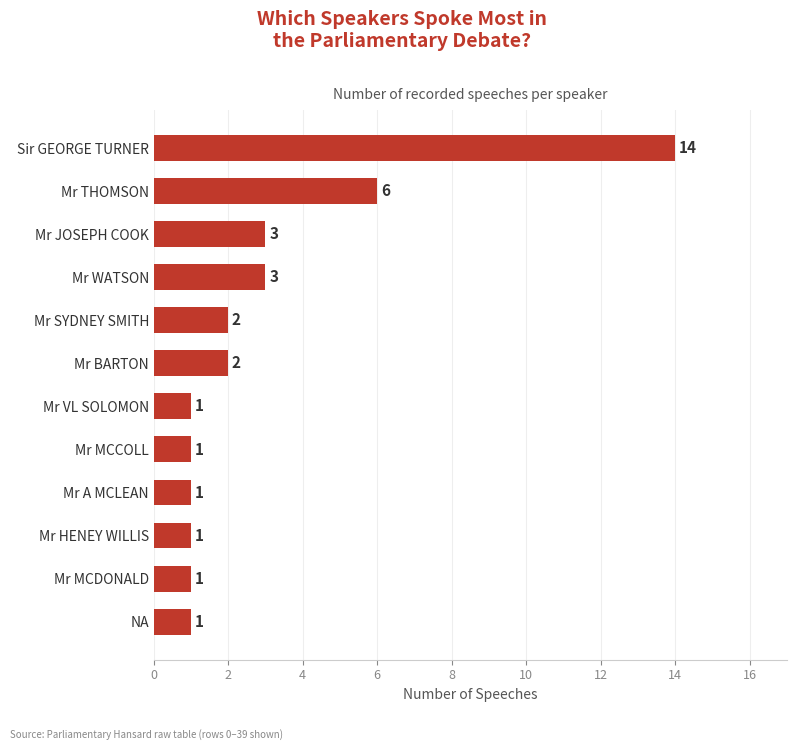

Reading top to bottom, what are all the values shown in this chart?

Sir GEORGE TURNER=14	Mr THOMSON=6	Mr JOSEPH COOK=3	Mr WATSON=3	Mr SYDNEY SMITH=2	Mr BARTON=2	Mr VL SOLOMON=1	Mr MCCOLL=1	Mr A MCLEAN=1	Mr HENEY WILLIS=1	Mr MCDONALD=1	NA=1